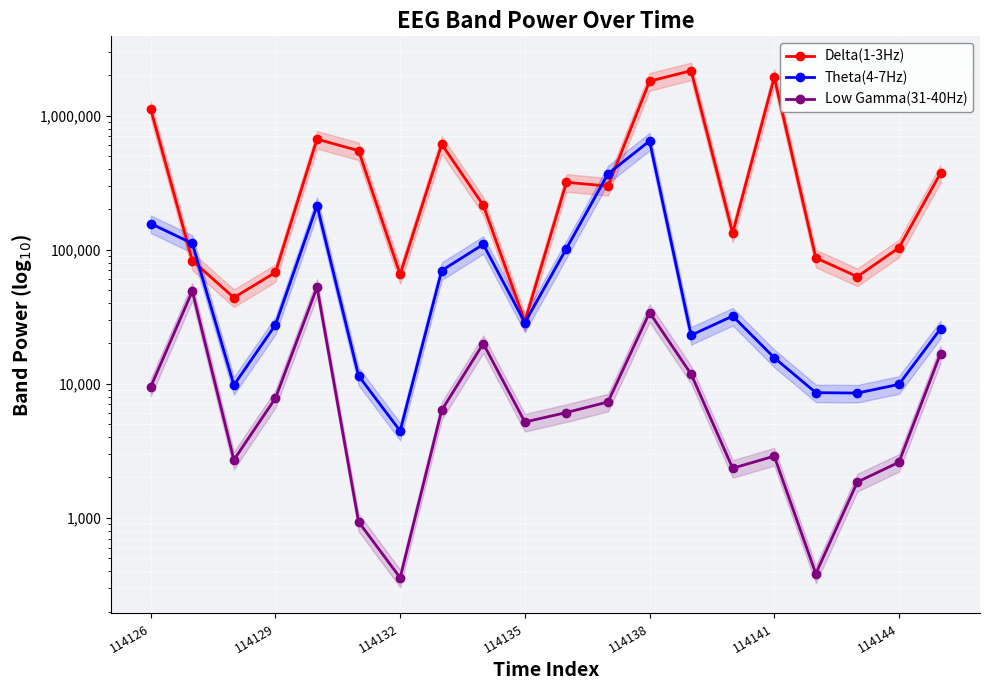

True or false: Low Gamma(31-40Hz) and Delta(1-3Hz) intersect in this chart.

False